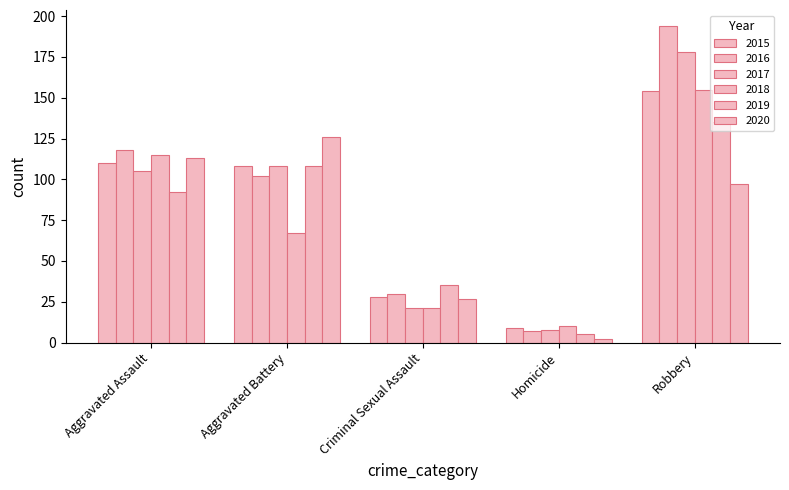

Count the number of categories in the chart.

5